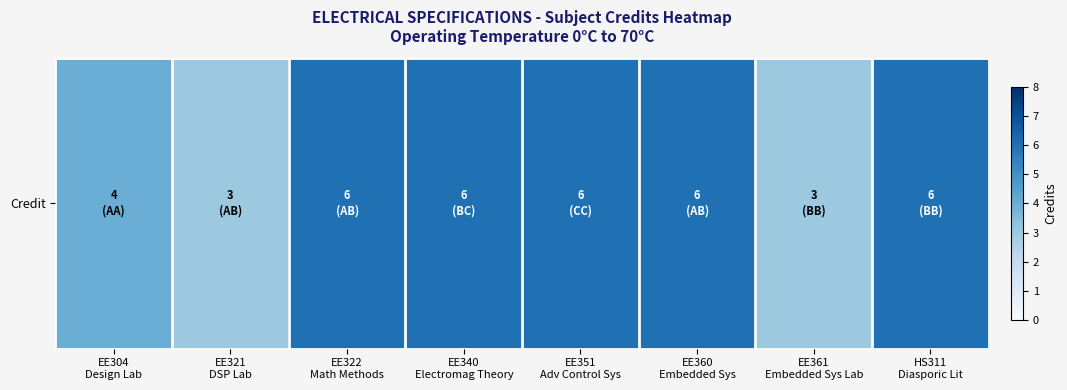

What is the difference between the maximum and minimum values?

3